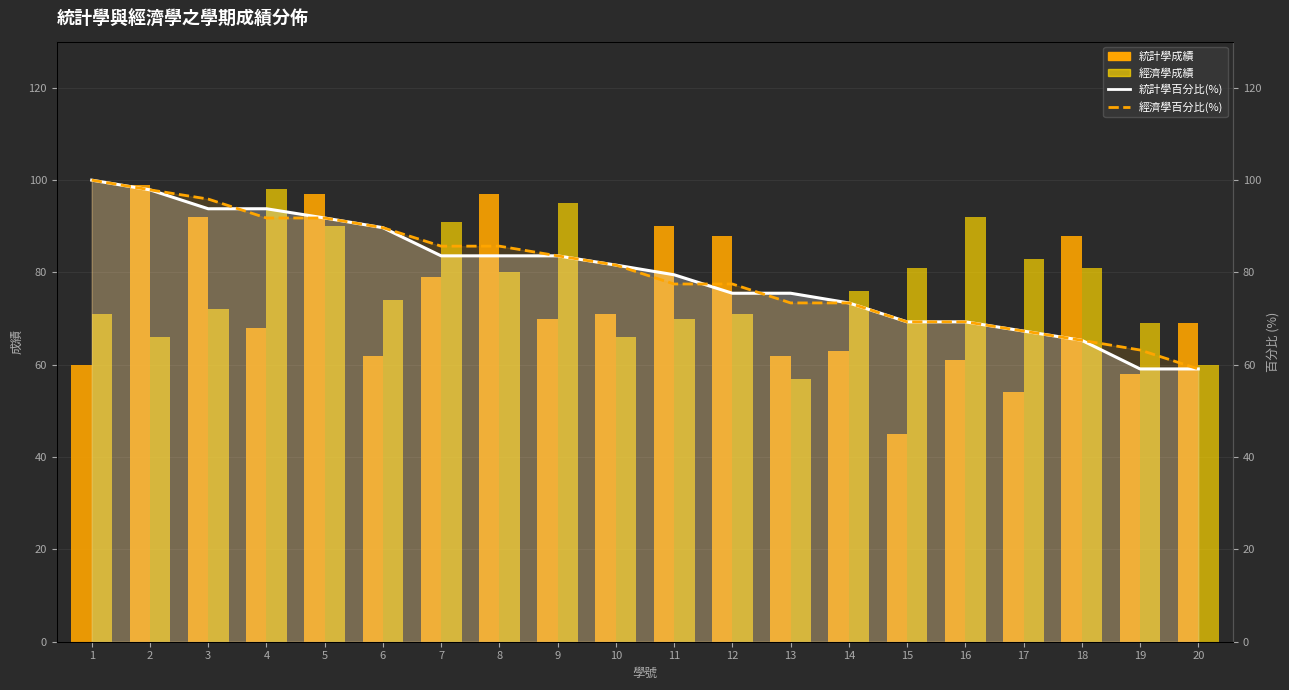

What are all the series names shown in the legend?

統計學成績, 經濟學成績, 統計學百分比(%), 經濟學百分比(%)